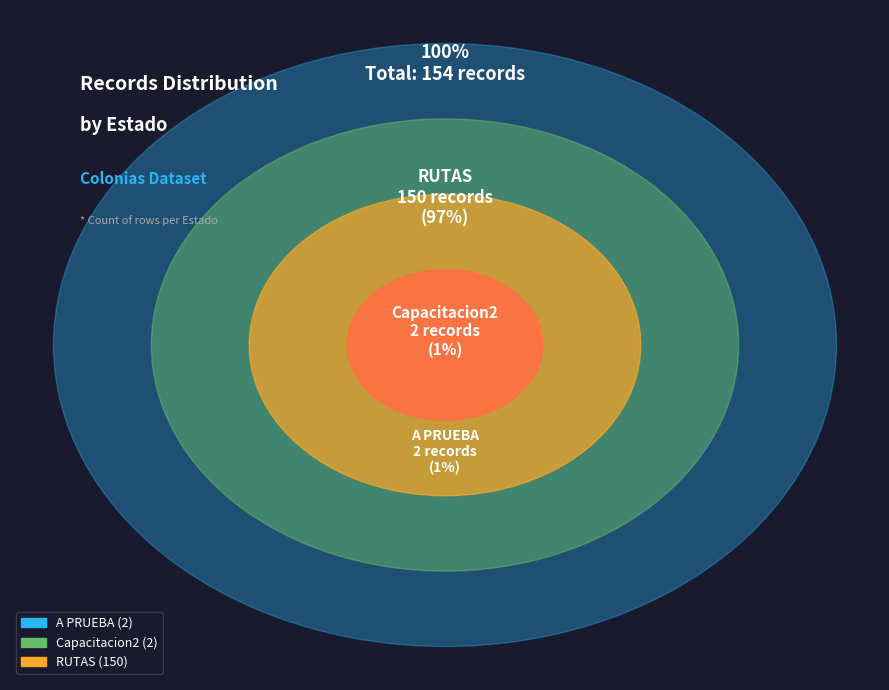

Which slice is the smallest?

A PRUEBA